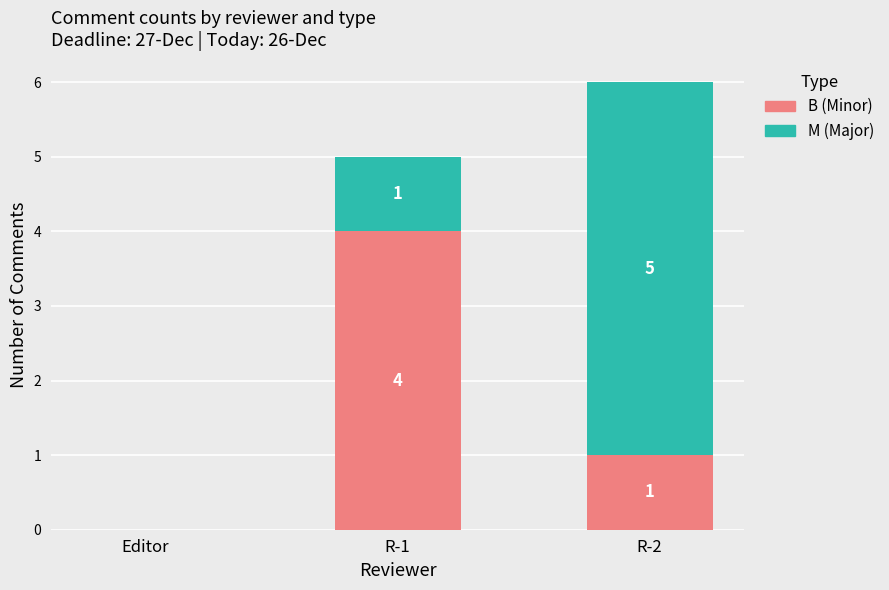

At which category is the sum across all series the highest?

R-2